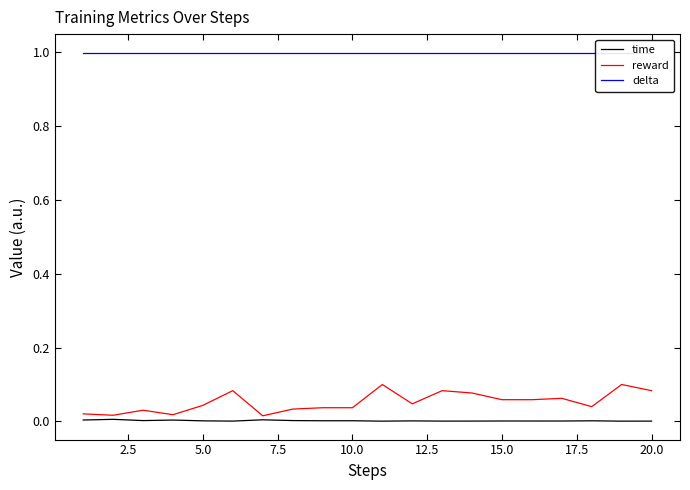

What is the sum of all reward values?

1.0